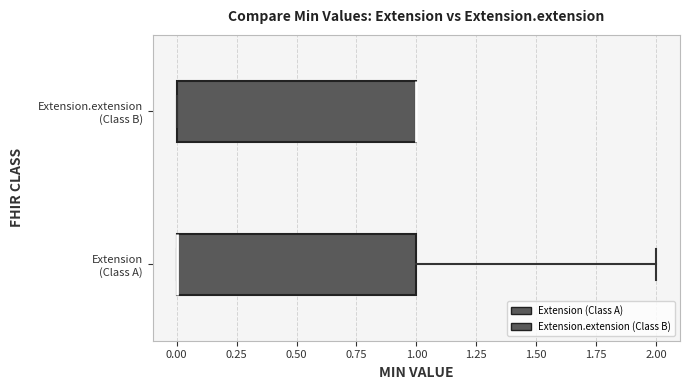

Reading bottom to top, read every box against the x-axis: the position of its median line, the range the box covers, and the ends of its whiskers. The values are not printed on the chart, so give them approximately, as read against the axis.

Extension (Class A): median 0 (drawn on the box's left edge), box 0 to 1, whiskers 0 to 2
Extension.extension (Class B): median 1 (drawn on the box's right edge), box 0 to 1, whiskers 0 to 1